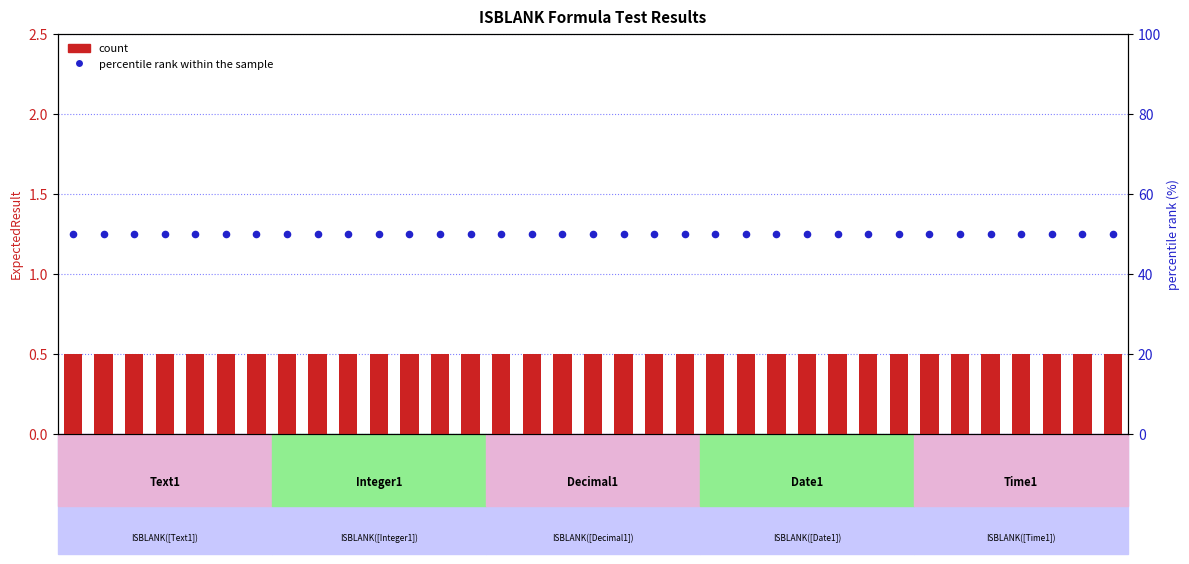

Which series contains the lowest Y value?

count